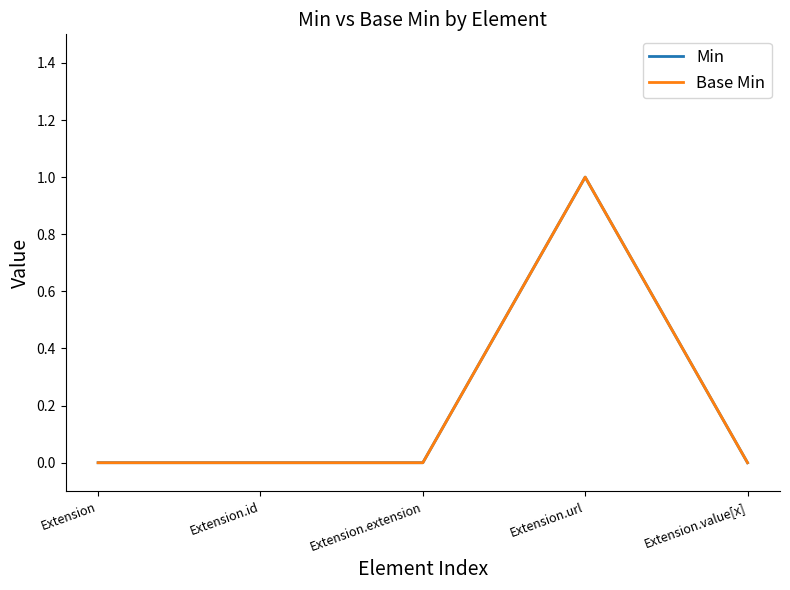

In Min, how many points are higher than both neighbors (excluding endpoints)?

1